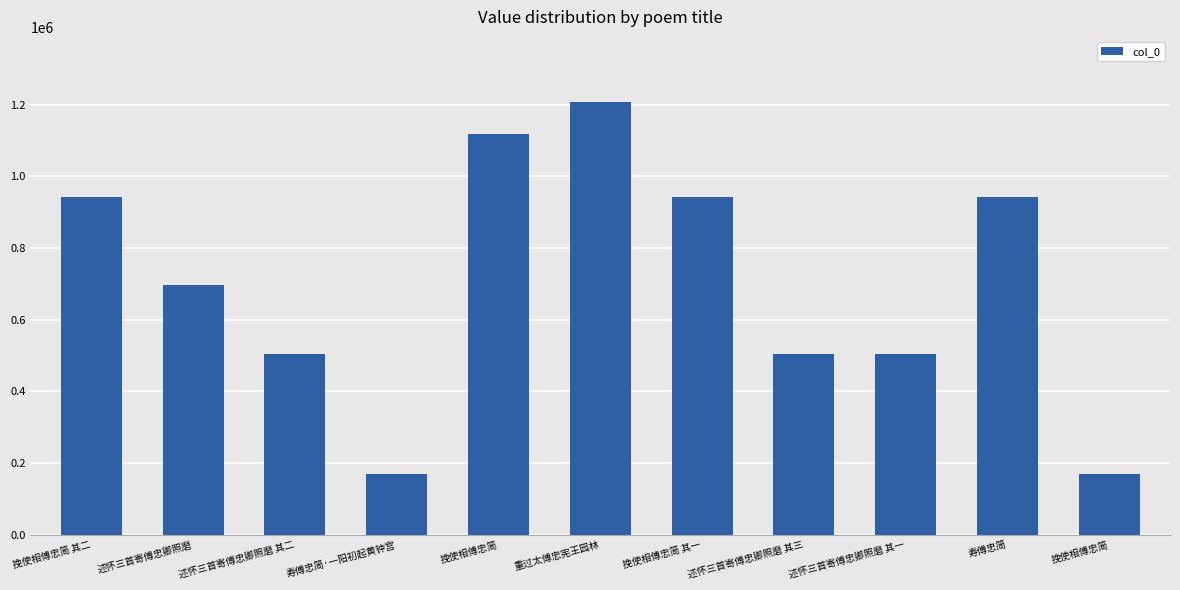

Reading left to right, what are all the values shown in this chart?

挽使相傅忠简 其二=940981	述怀三首寄傅忠卿照磨=696724	述怀三首寄傅忠卿照磨 其二=504731	寿傅忠简·一阳初起黄钟宫=170040	挽使相傅忠简=1119170	重过太傅忠宪王园林=1208032	挽使相傅忠简 其一=940980	述怀三首寄傅忠卿照磨 其三=504732	述怀三首寄傅忠卿照磨 其一=504730	寿傅忠简=941111	挽使相傅忠简=169629